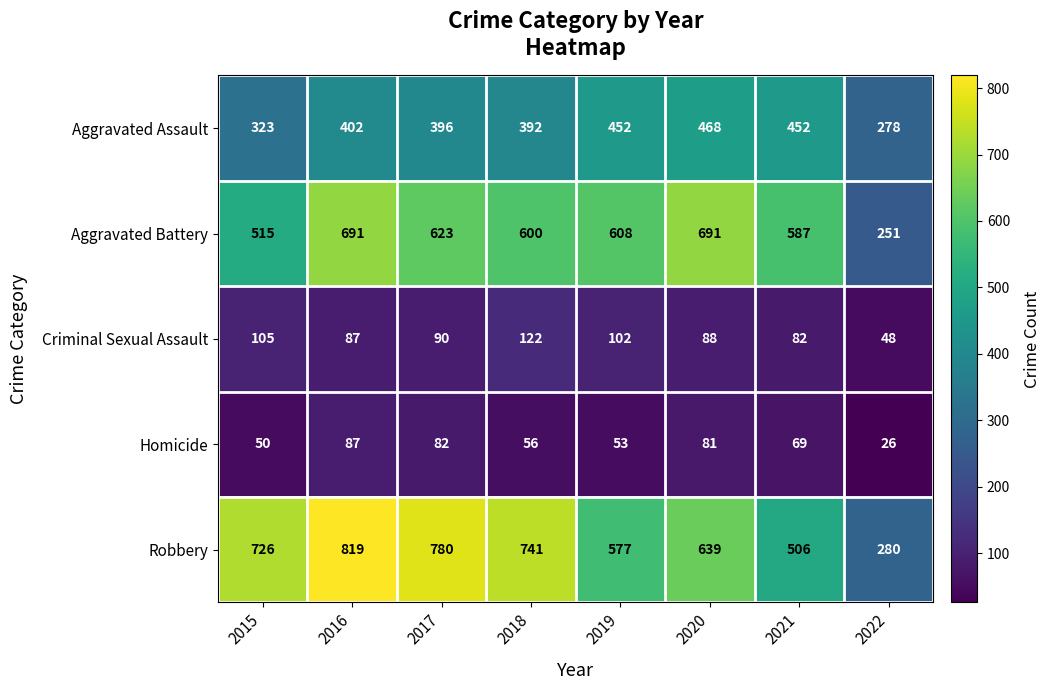

What is the sum of the Homicide values at 2016 and 2015?

137